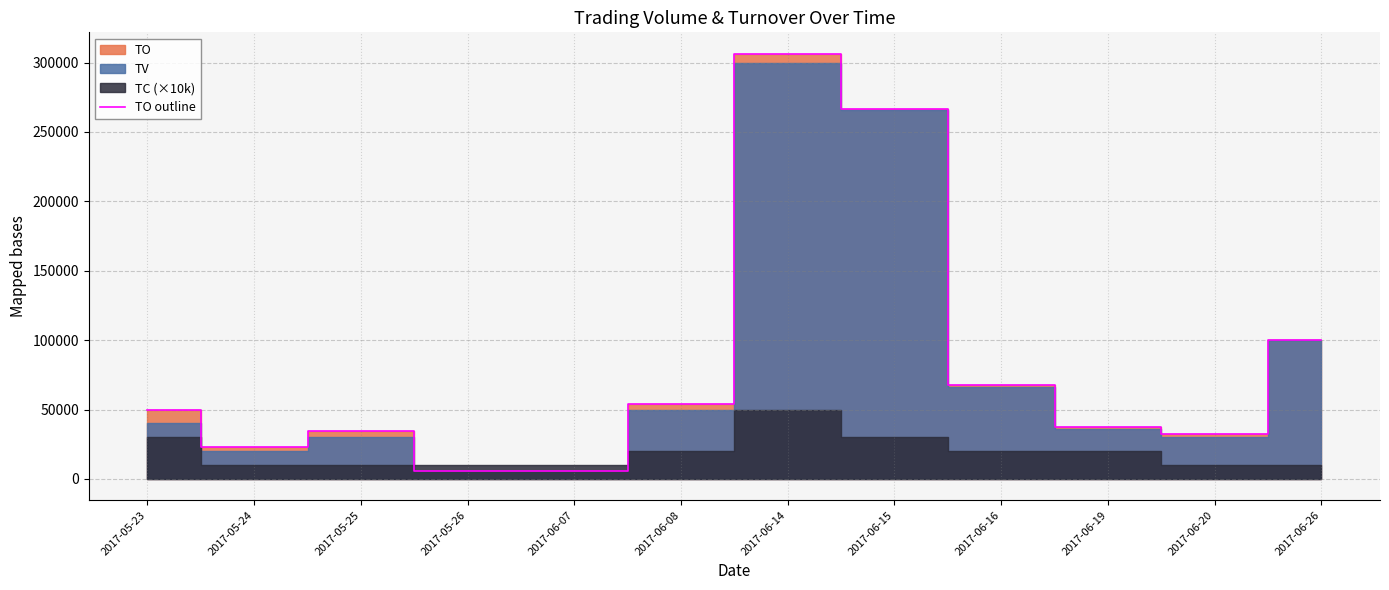

True or false: there are more than 1 points higher than both neighbors.

True